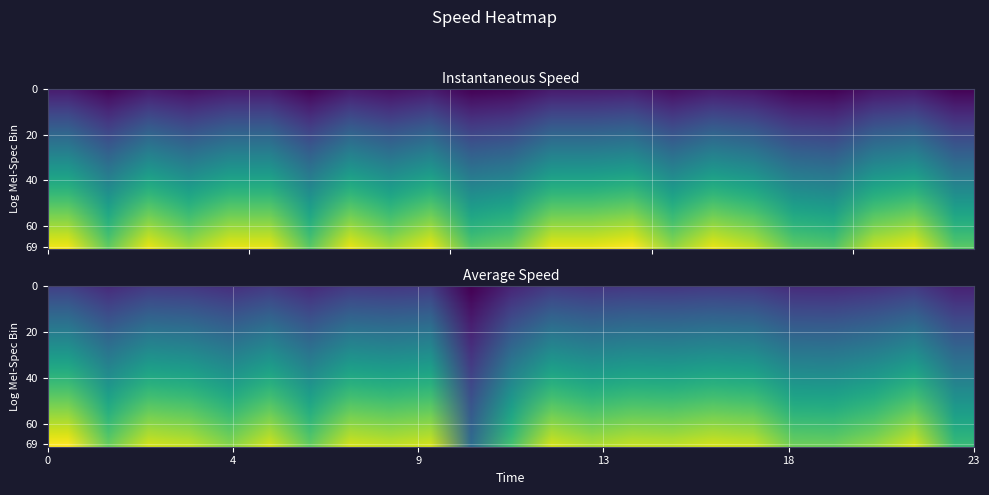

Reading left to right, list all the values displayed in this chart.

instspeed: 8.6	7.2	8.5	7.8	8.5	8.5	7.1	8.5	7.9	8.5	7.0	7.3	8.5	8.5	8.8	7.7	8.5	8.1	7.2	7.0	8.2	8.5	7.1
avgspeed: 4.9	3.9	4.6	4.5	4.1	4.6	3.9	4.6	4.5	4.6	2.1	3.6	4.6	4.4	4.5	4.5	4.6	4.5	4.0	3.9	4.2	4.6	3.5